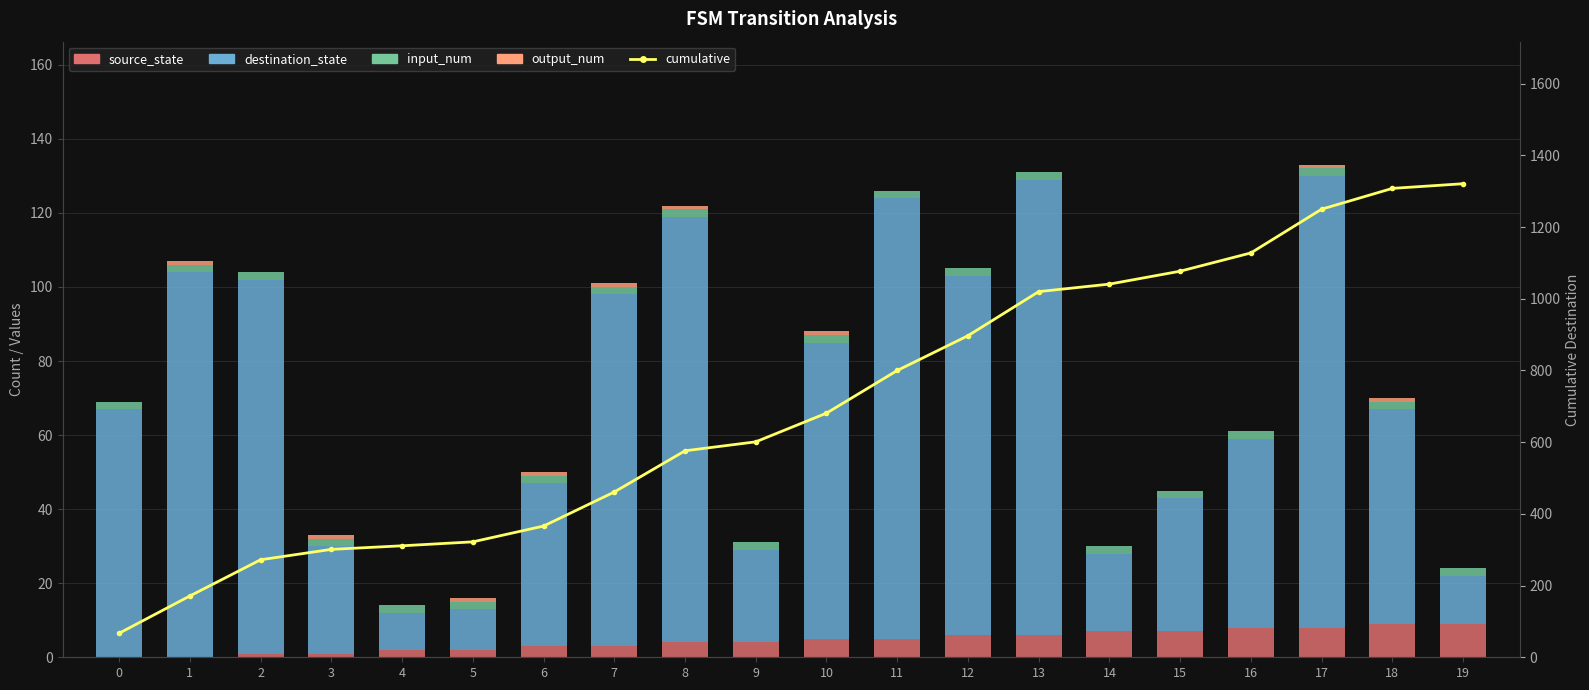

True or false: output_num has a value of 1 at 0.

False